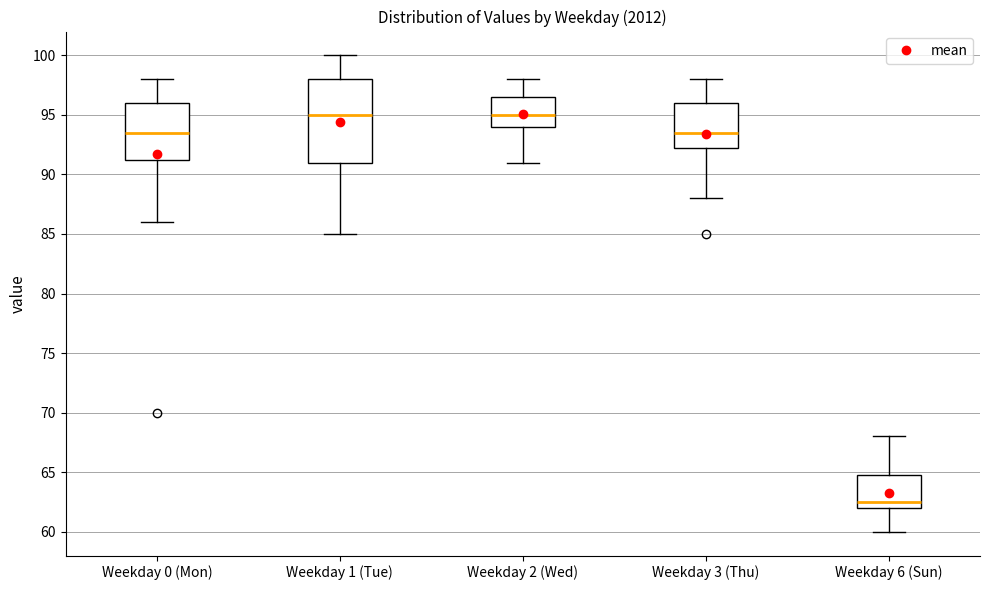

Where is the lower edge of the box for Weekday 0 (Mon) on the y-axis? The values are not printed on the chart, so give them approximately, as read against the axis.

91.5